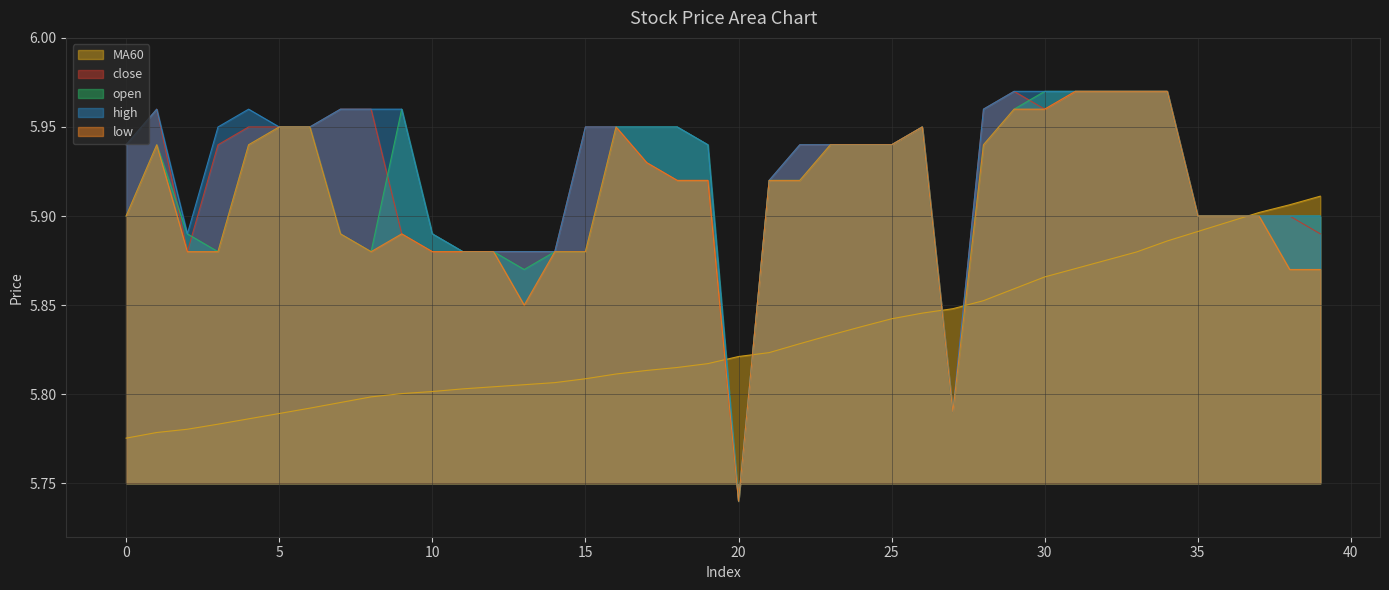

Where is open nearest to the value 5?

20